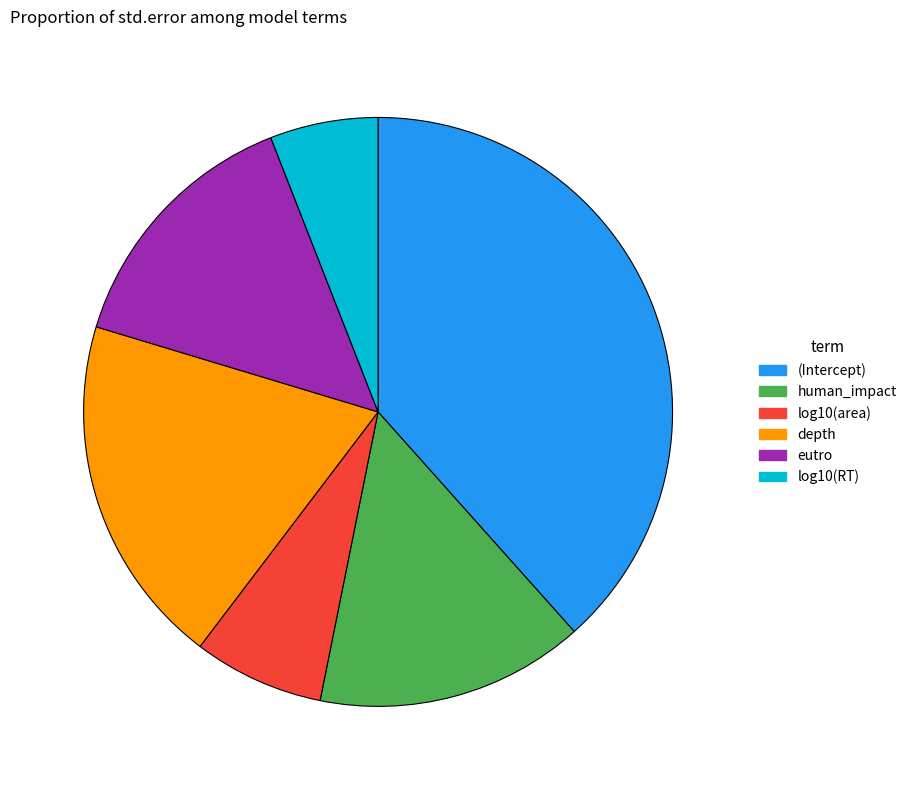

Combined, do depth and log10(RT) account for over 50%?

No